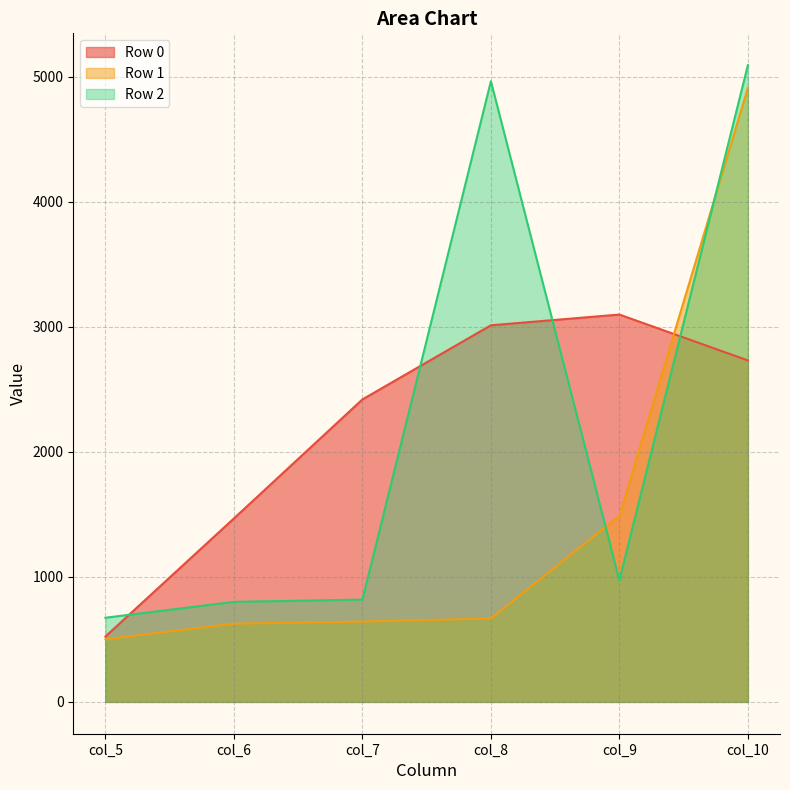

How many interior local valleys does the Row 2 series have?

1